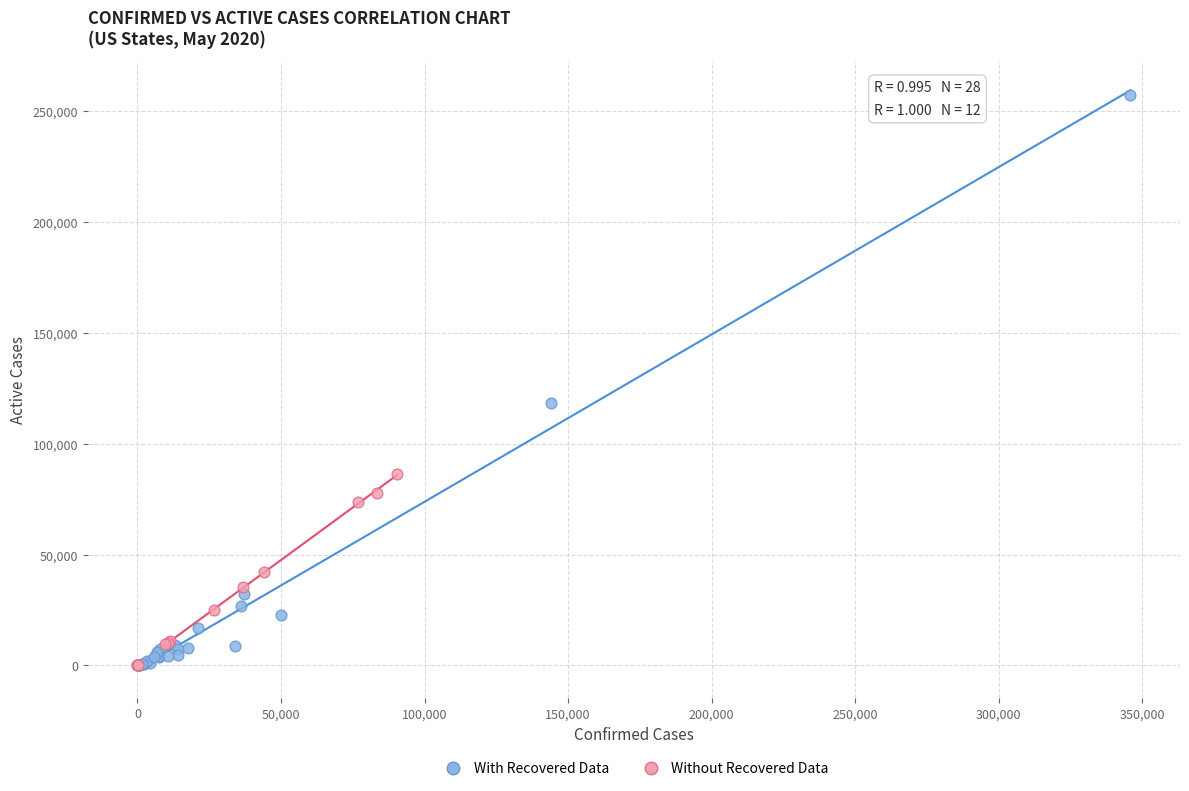

Which series has the largest Y range (max minus min)?

With Recovered Data